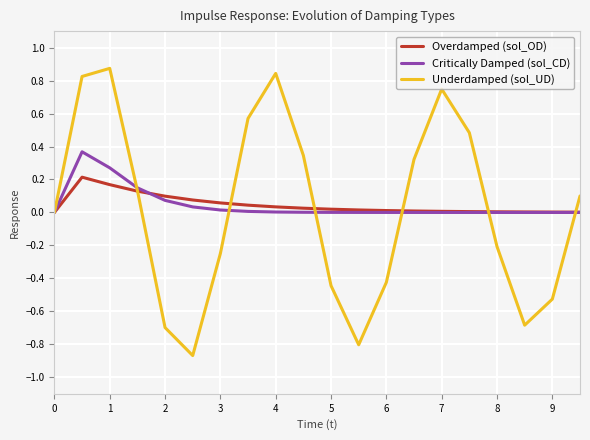

Rank the series by their maximum value, from lowest to highest.

Overdamped (sol_OD), Critically Damped (sol_CD), Underdamped (sol_UD)